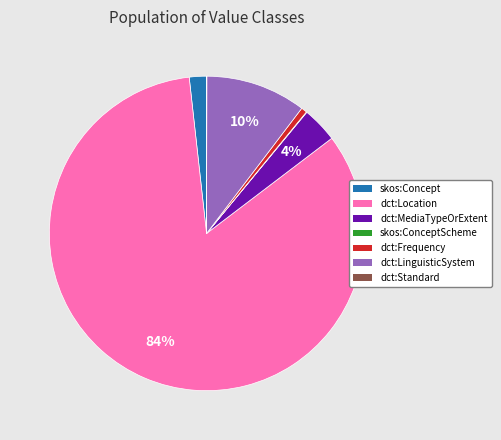

Is it true that dct:Location is 95% of the pie?

False